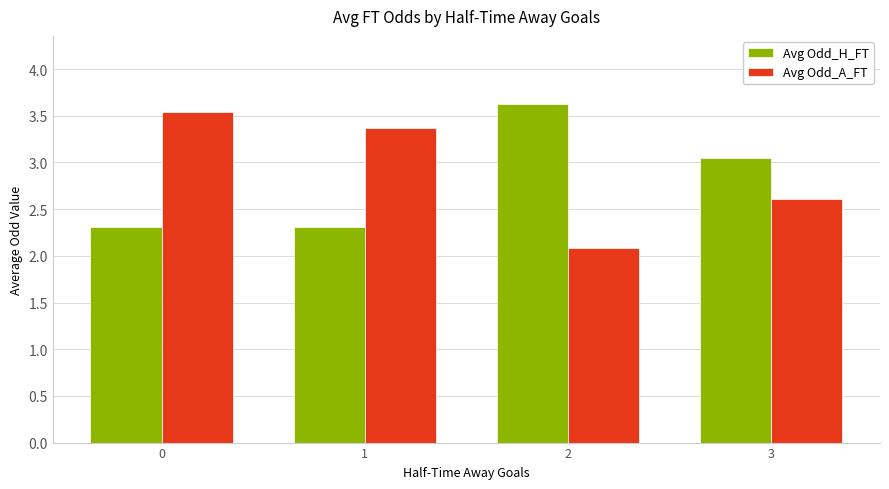

What is the sum of the Avg Odd_A_FT values at 1 and 3?

6.0